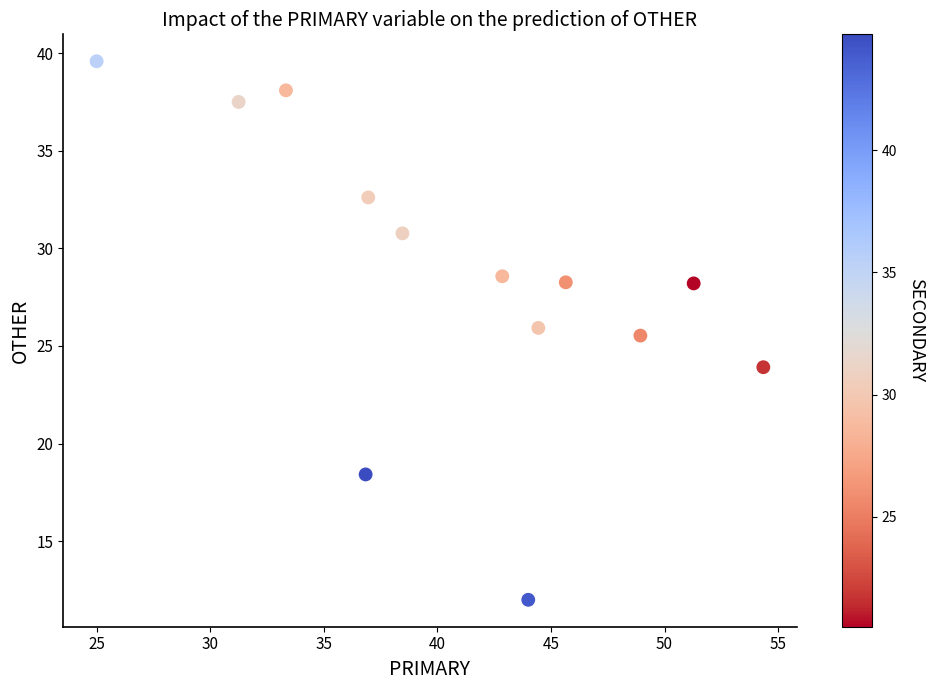

What is the range of X values (max minus min)?

29.3